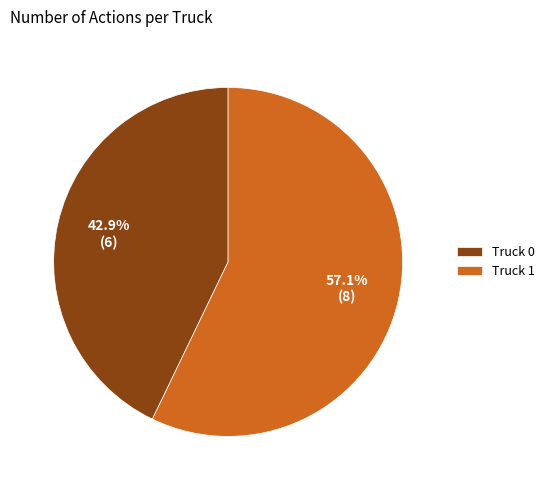

Rank the categories by value from highest to lowest.

Truck 1, Truck 0